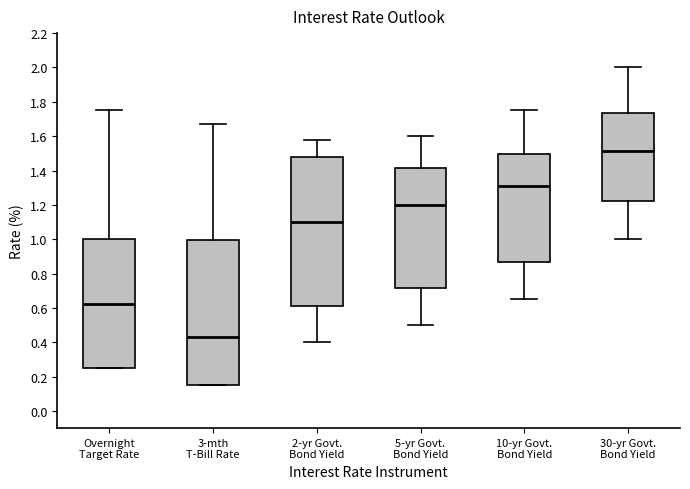

Which box has the lowest median line?

3-mth T-Bill Rate